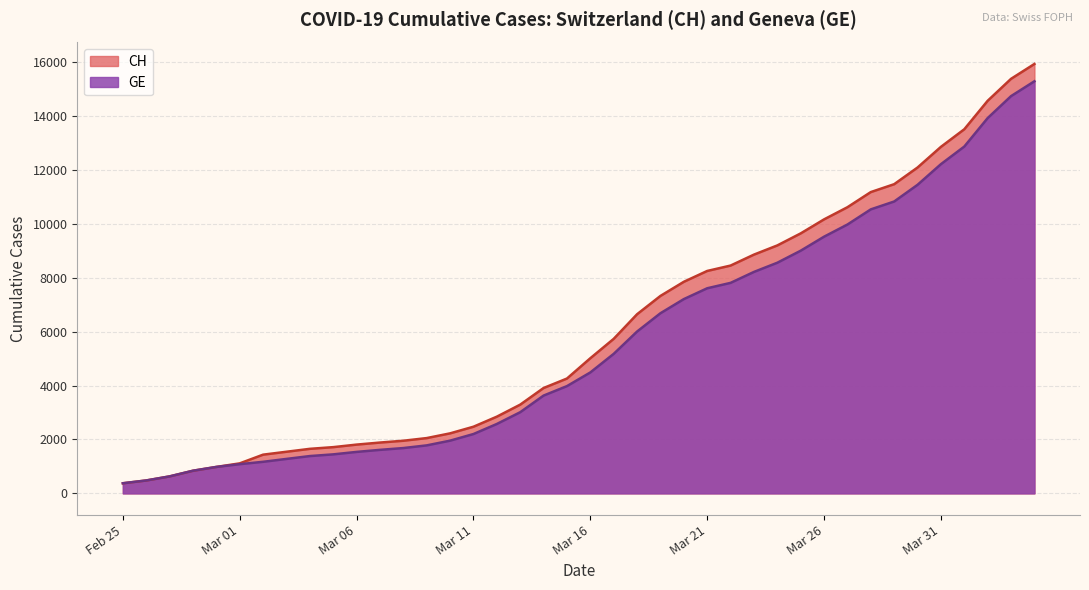

At how many categories does at least one series exceed 7874?

15